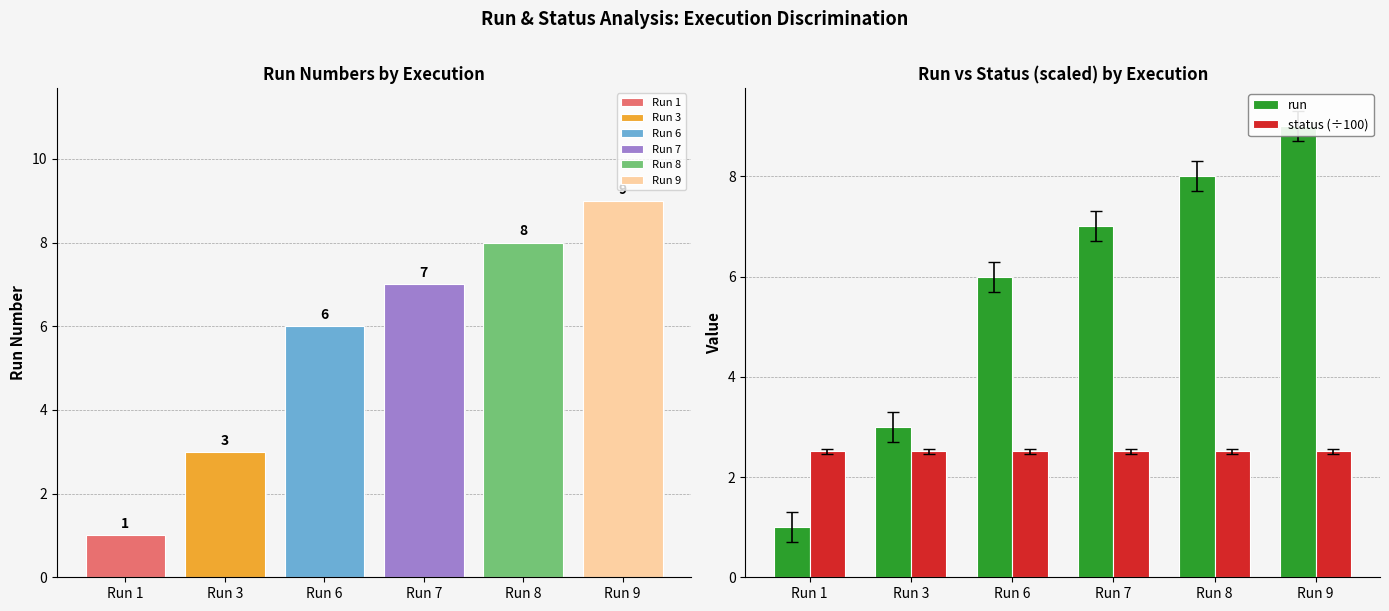

At which category is the sum across all series the highest?

Run 9